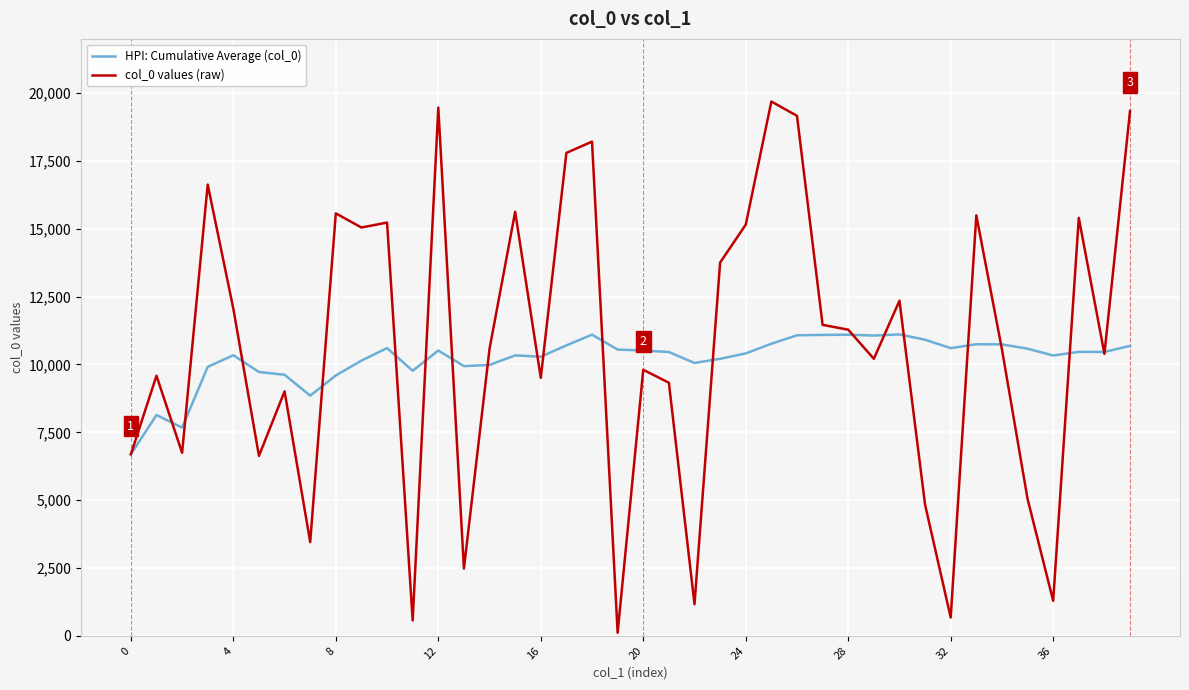

Rank the series by their average value, from highest to lowest.

col_0 values (raw), HPI: Cumulative Average (col_0)